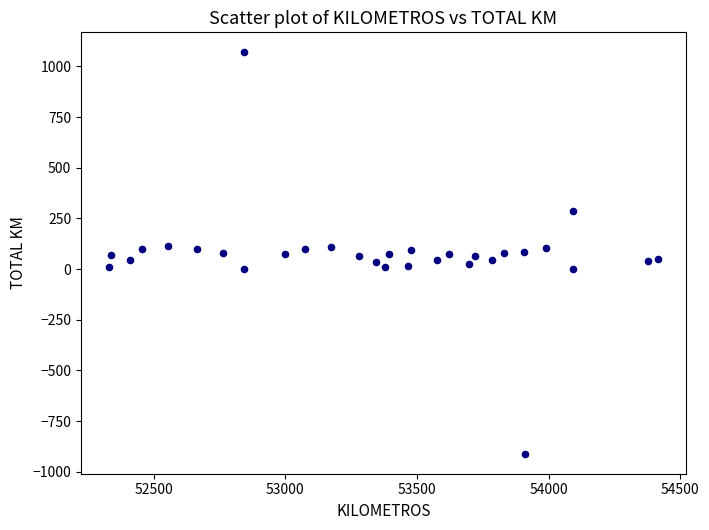

What is the range of Y values (max minus min)?

1980